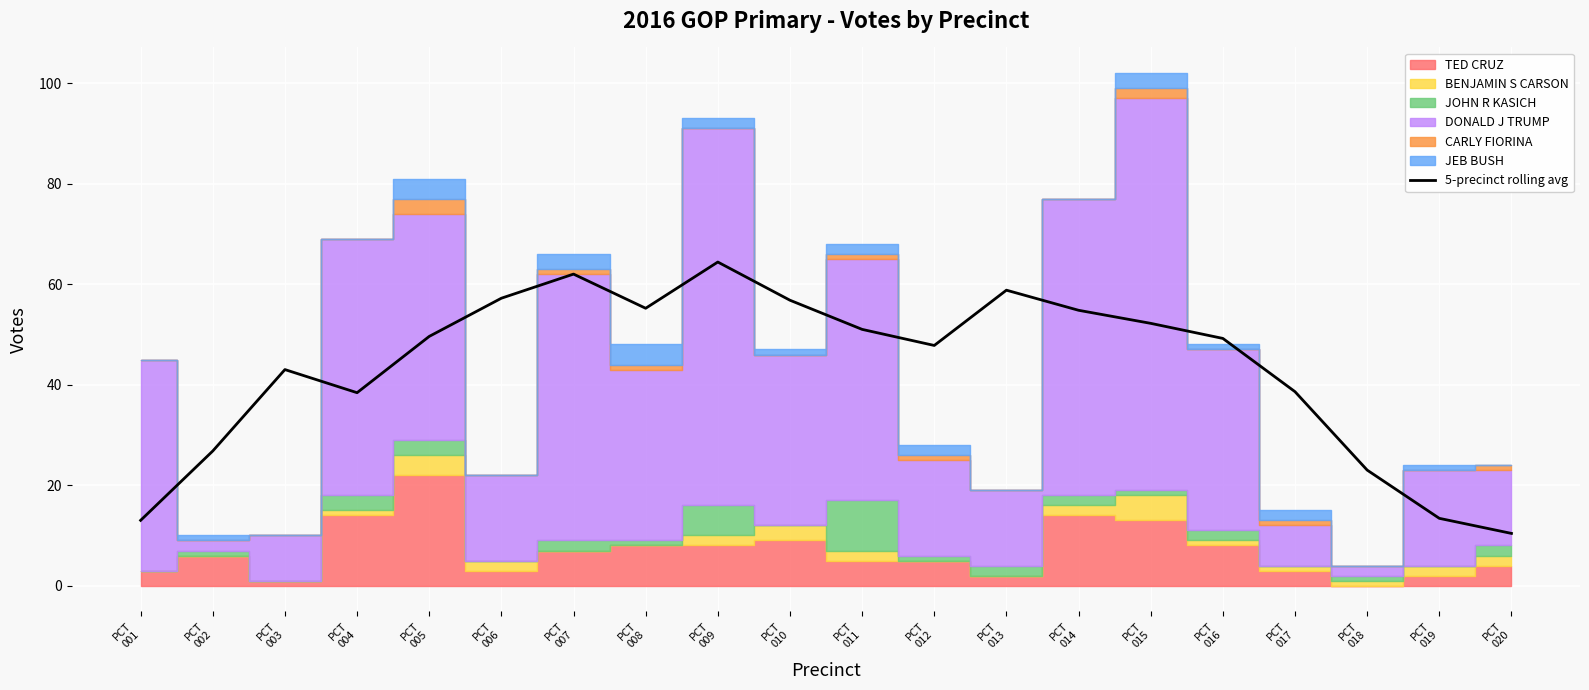

What is the change in value from PCT
008 to PCT
009?

+9.2